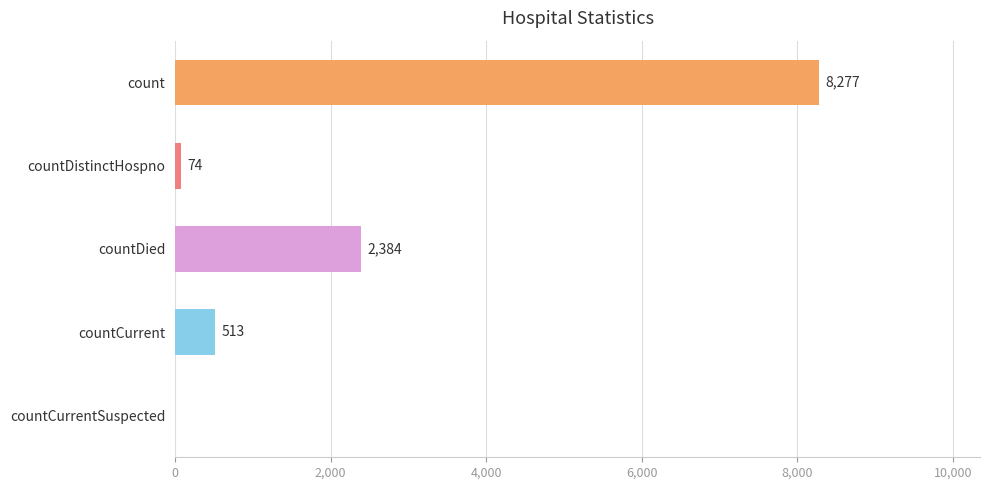

The value at countCurrentSuspected is 5606. True or false?

False